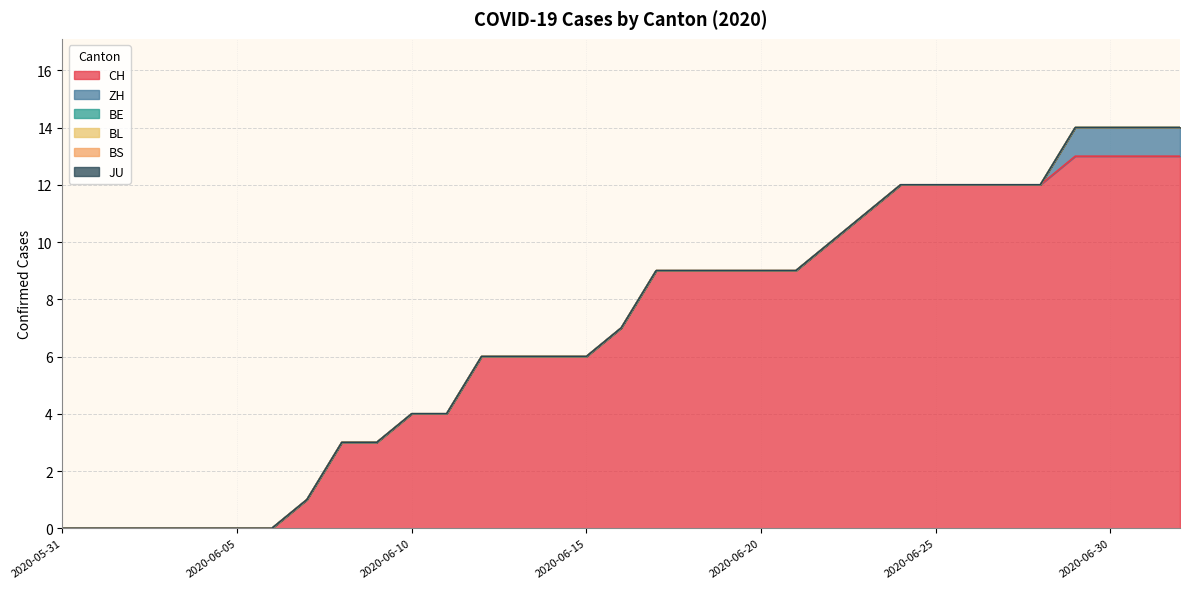

Is it true that BL equals 0 at 2020-06-25?

True